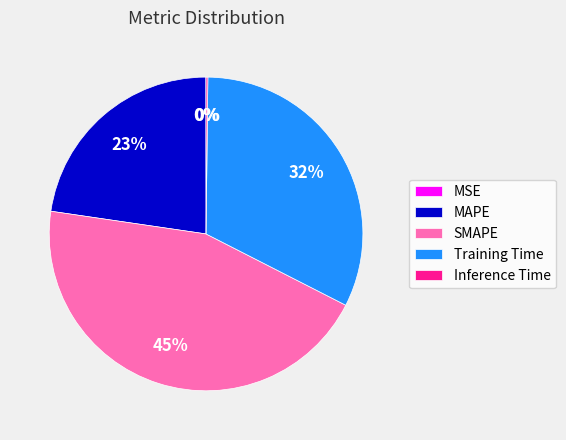

To the nearest percent, what percentage of the pie is MAPE?

23%